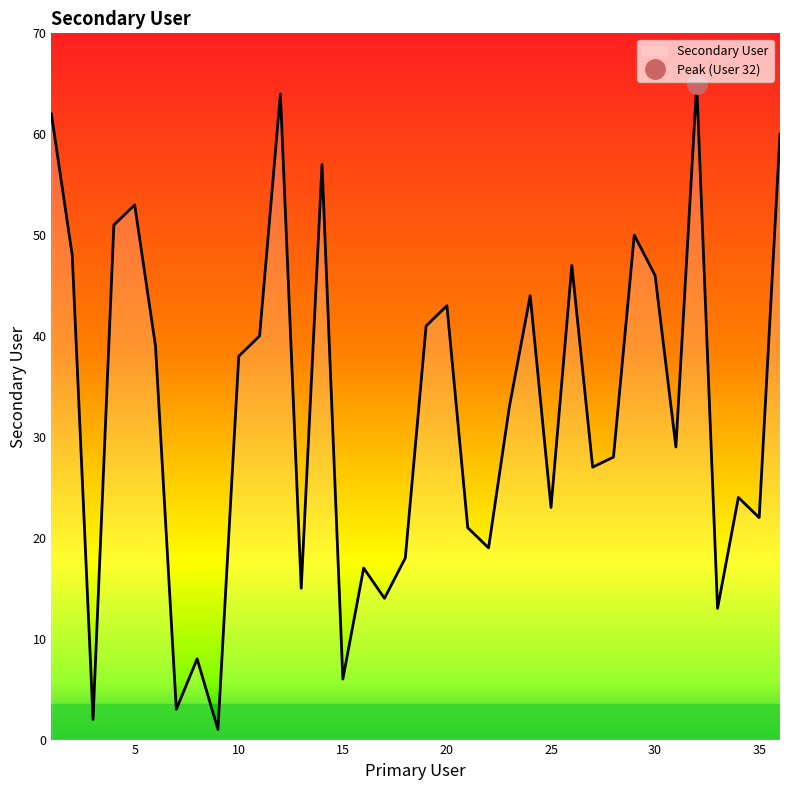

What is the smallest value displayed?

1